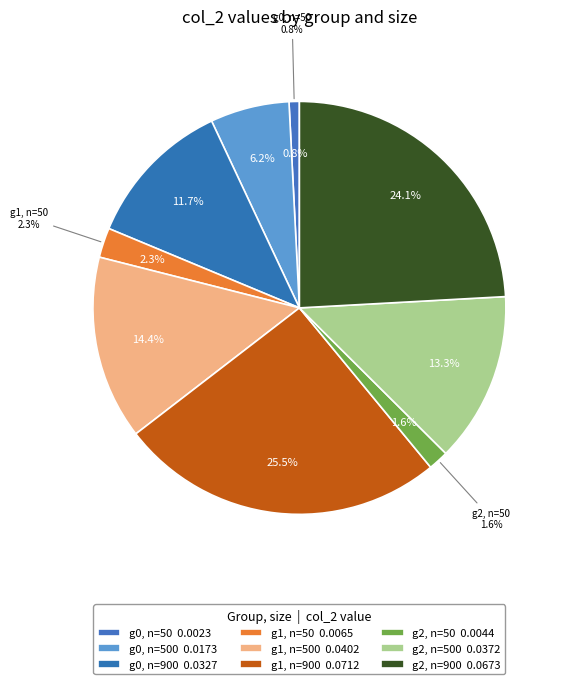

How much of the chart is everything except col_0=1 (n=900)?

74.5%